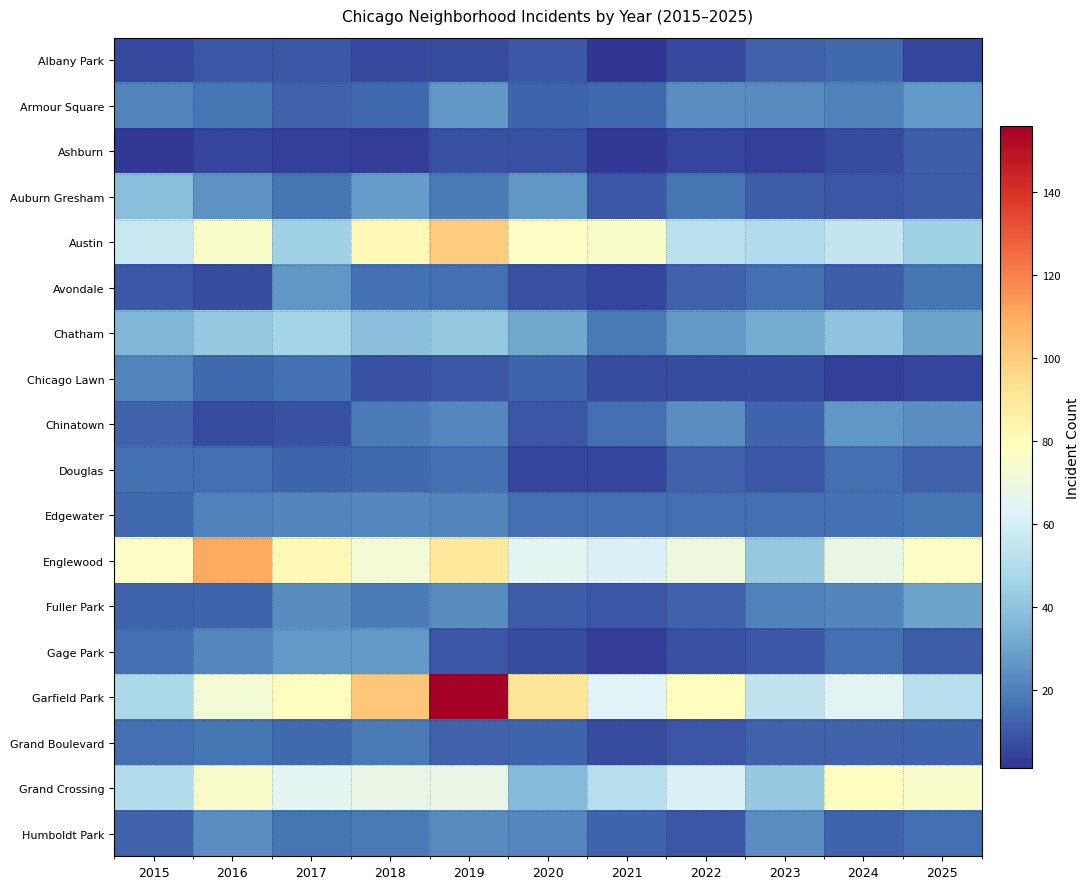

At which category is the sum across all series the highest?

2019